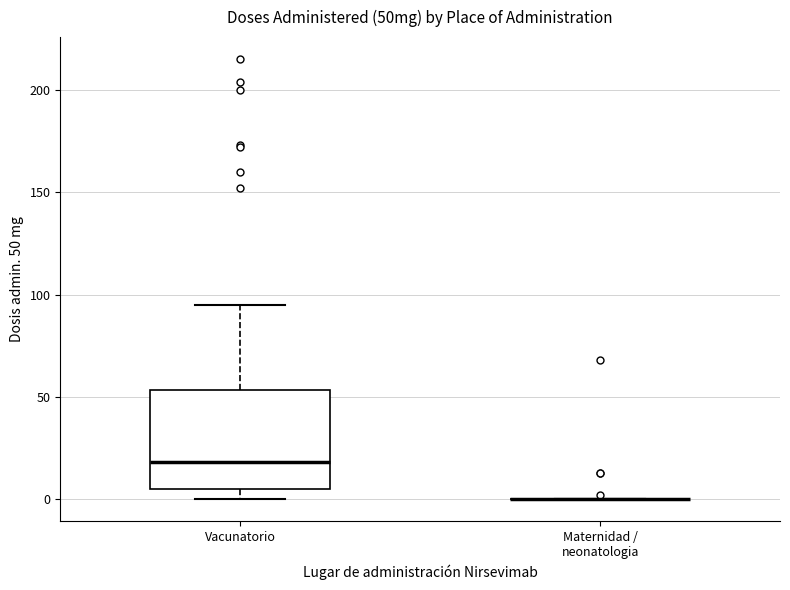

Where does the upper whisker of the box for Vacunatorio end on the y-axis? The values are not printed on the chart, so give them approximately, as read against the axis.

95